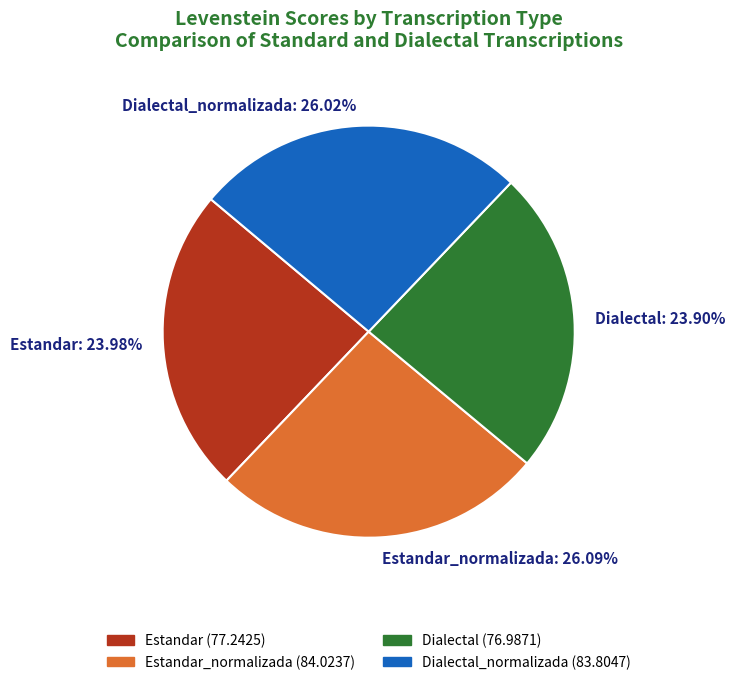

To the nearest percent, what percentage of the pie is Estandar?

24%